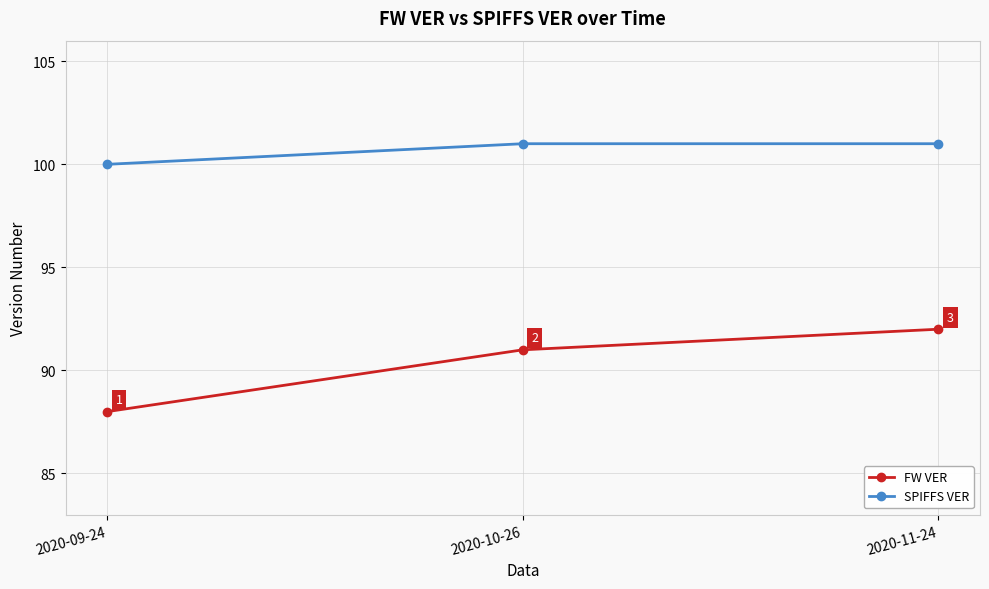

Count the FW VER values in the range 88 to 92.

3